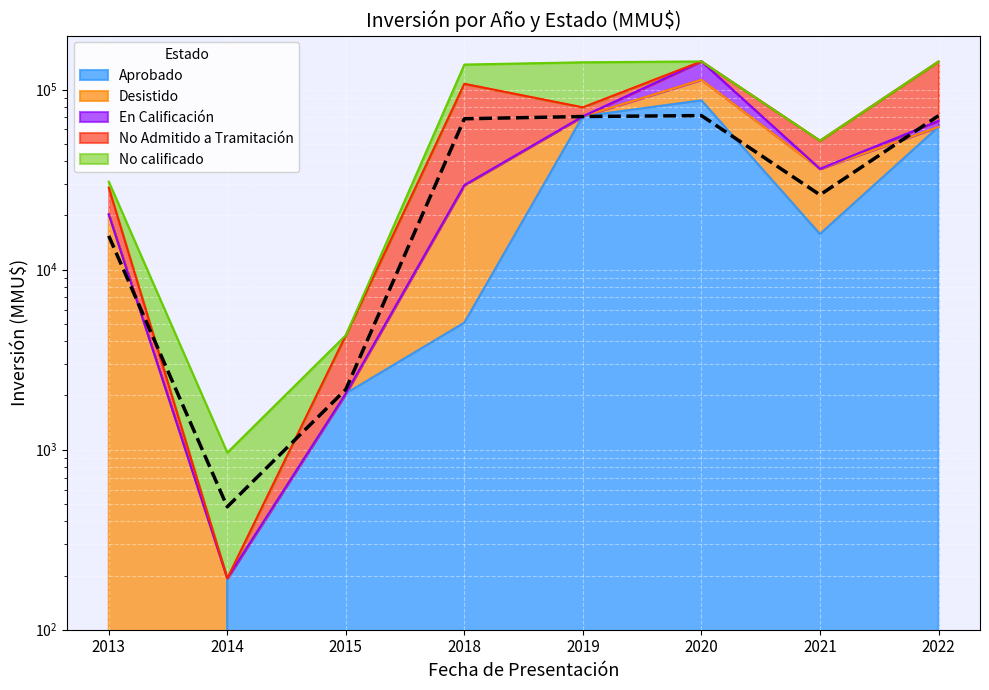

How many interior local peaks (higher than both neighbors) does the data have?

1